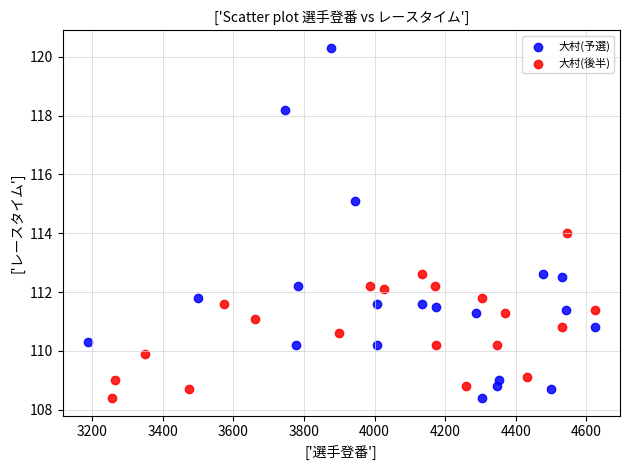

Which series has the widest spread of Y values?

大村(予選)